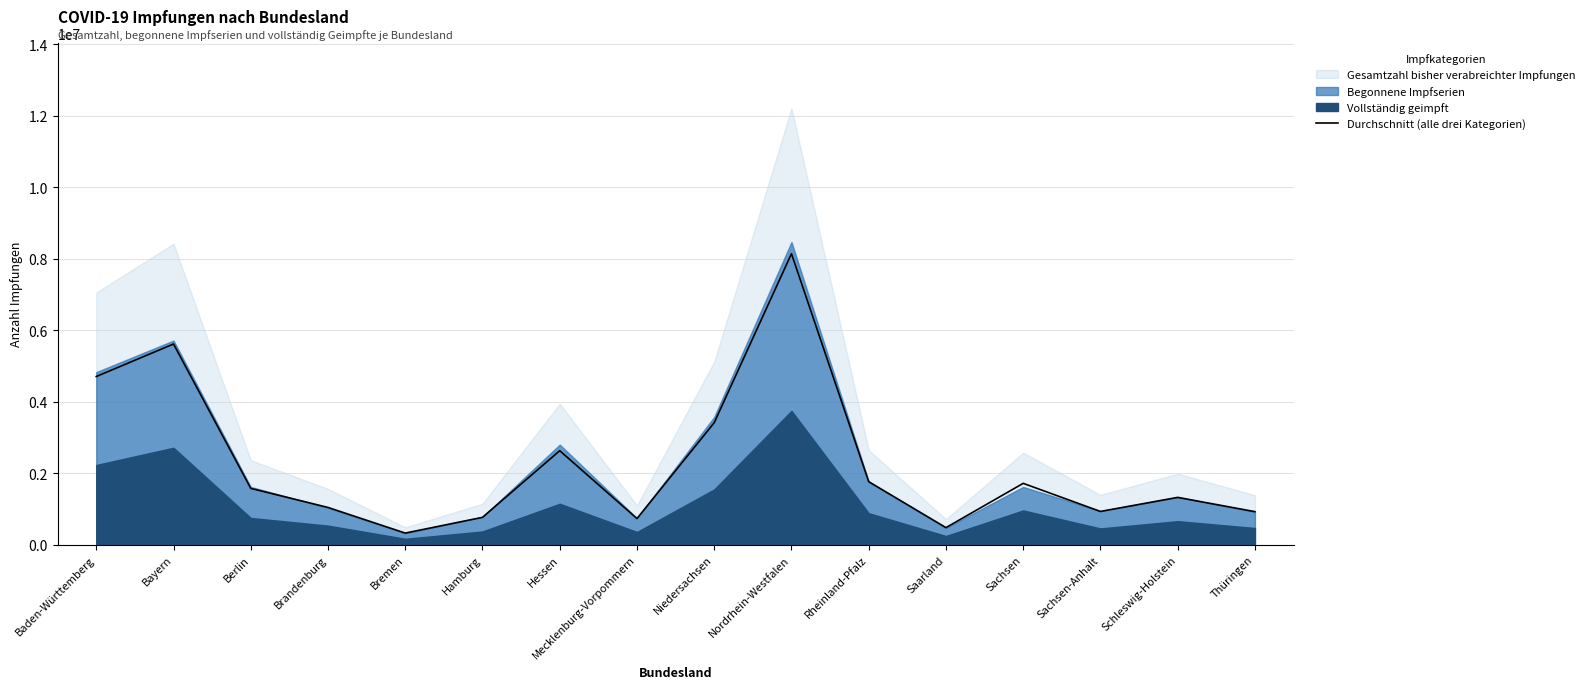

What is the minimum value shown in the chart?

323682.7